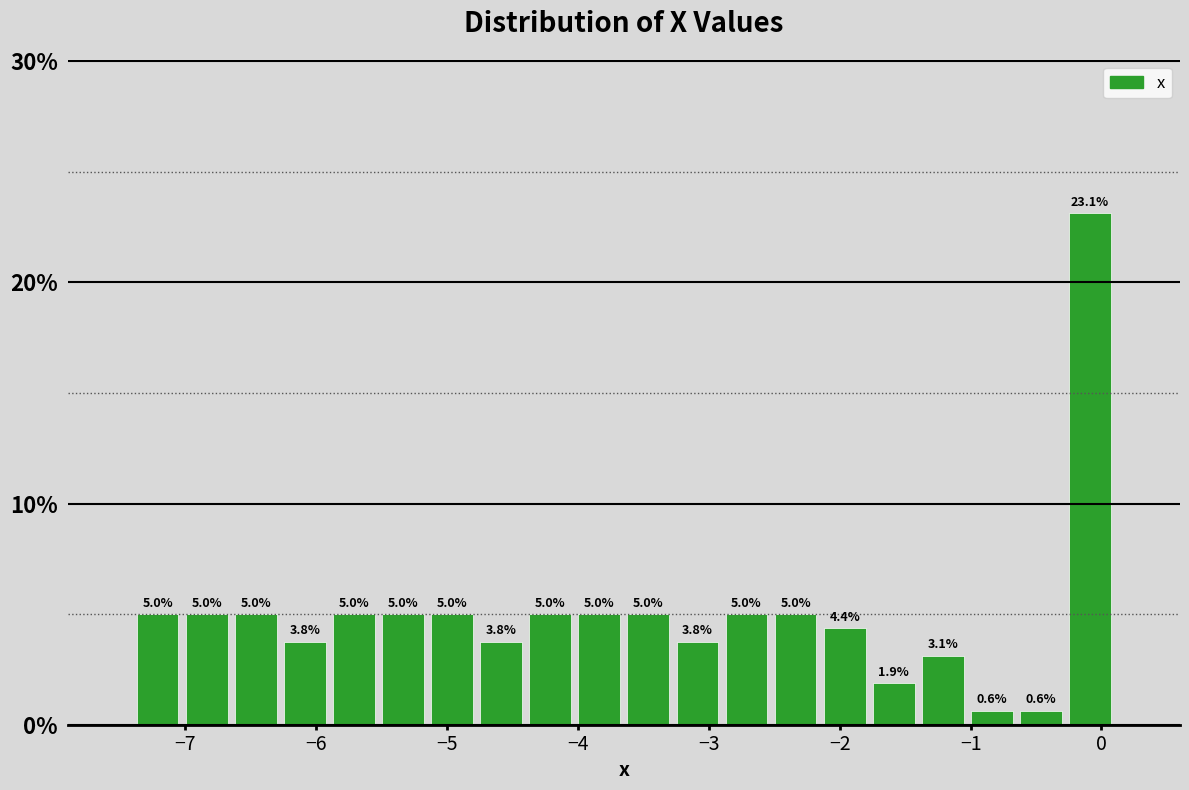

Around what value on the x-axis is the tallest bar? Give the approximate position of its centre, as read against the axis.

-0.1